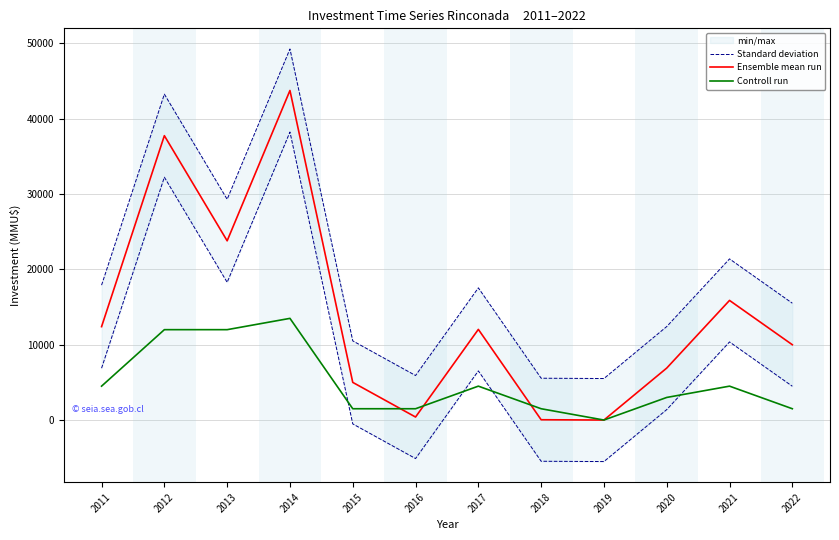

True or false: Ensemble mean run and Standard deviation cross at least once.

False